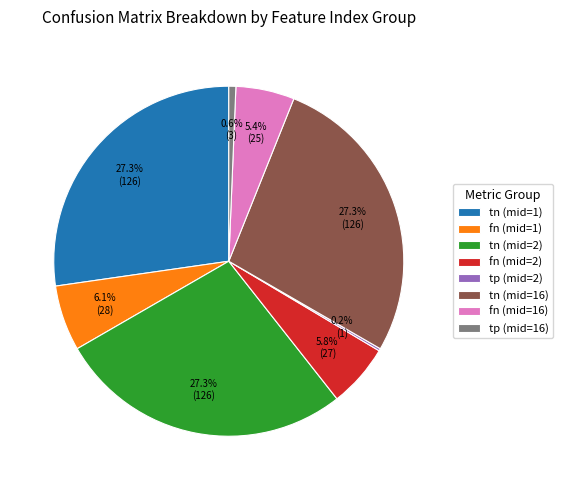

Does tn (mid=16) represent more than half of the total?

No